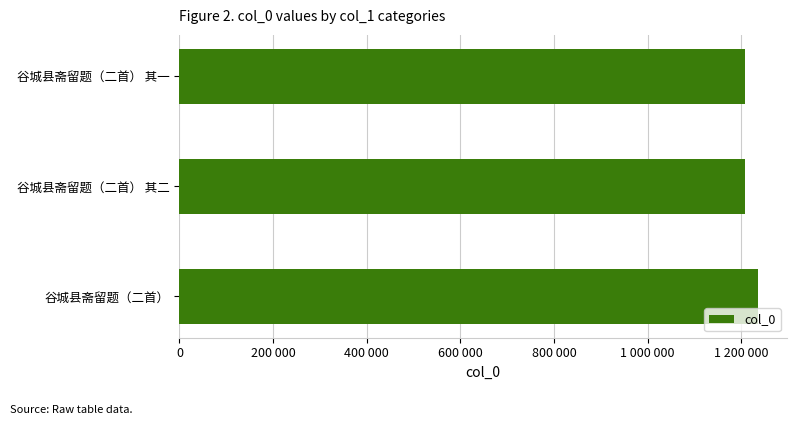

Does the chart contain any negative values?

No